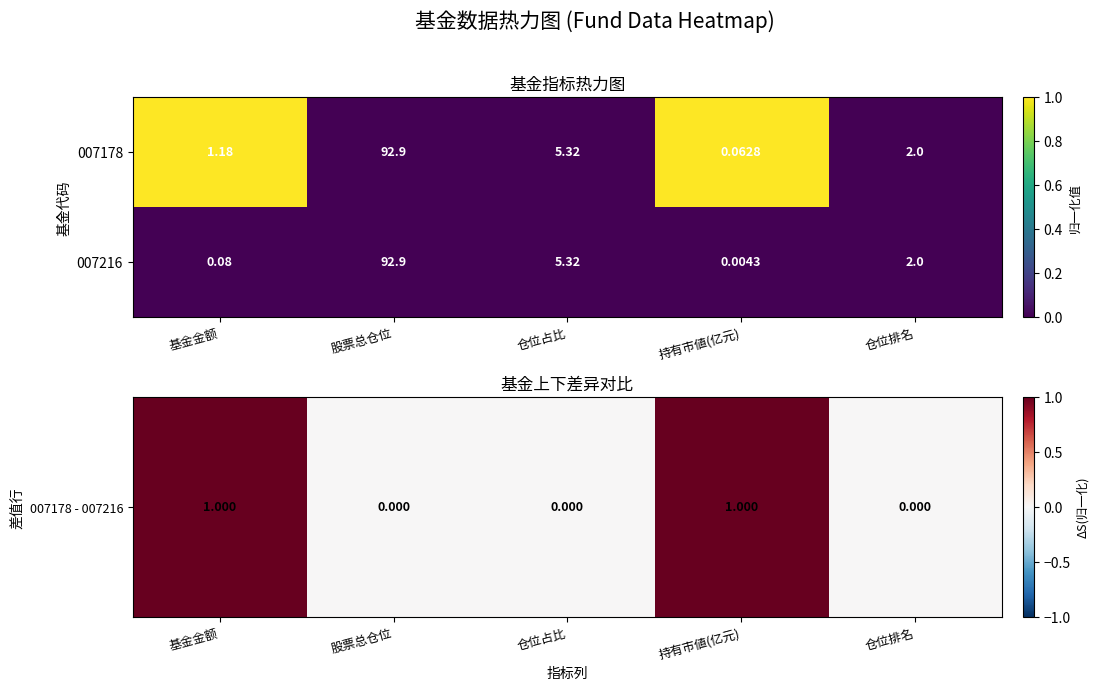

Which series has the widest spread of values?

007216